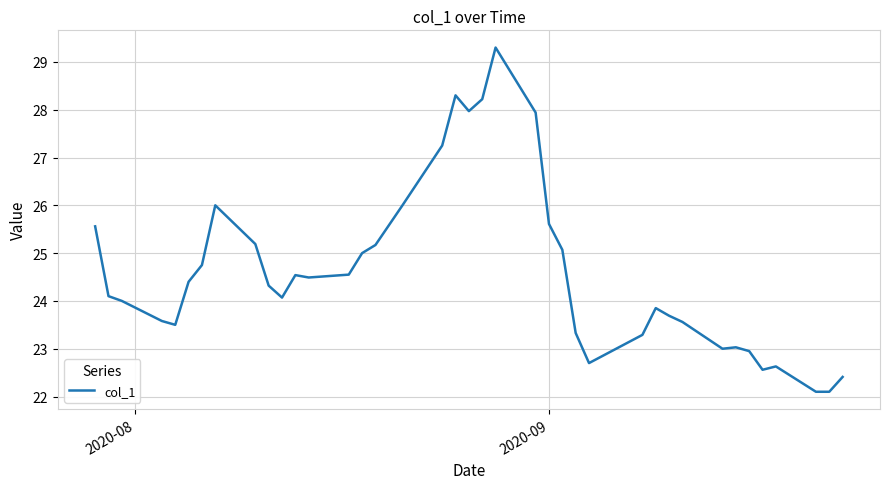

What is the minimum value shown in the chart?

22.1